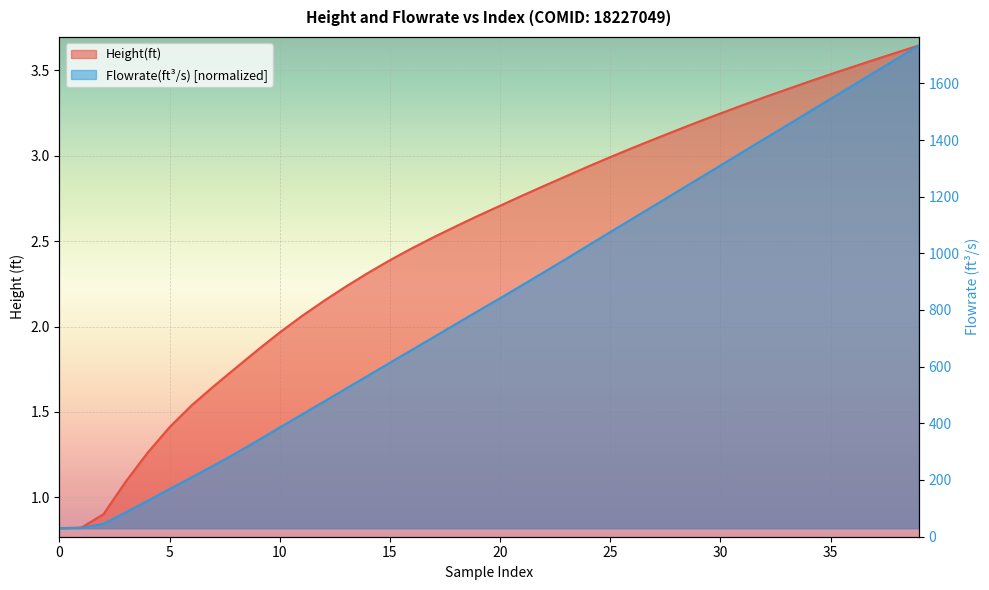

What is the minimum value for Height(ft)?

0.8